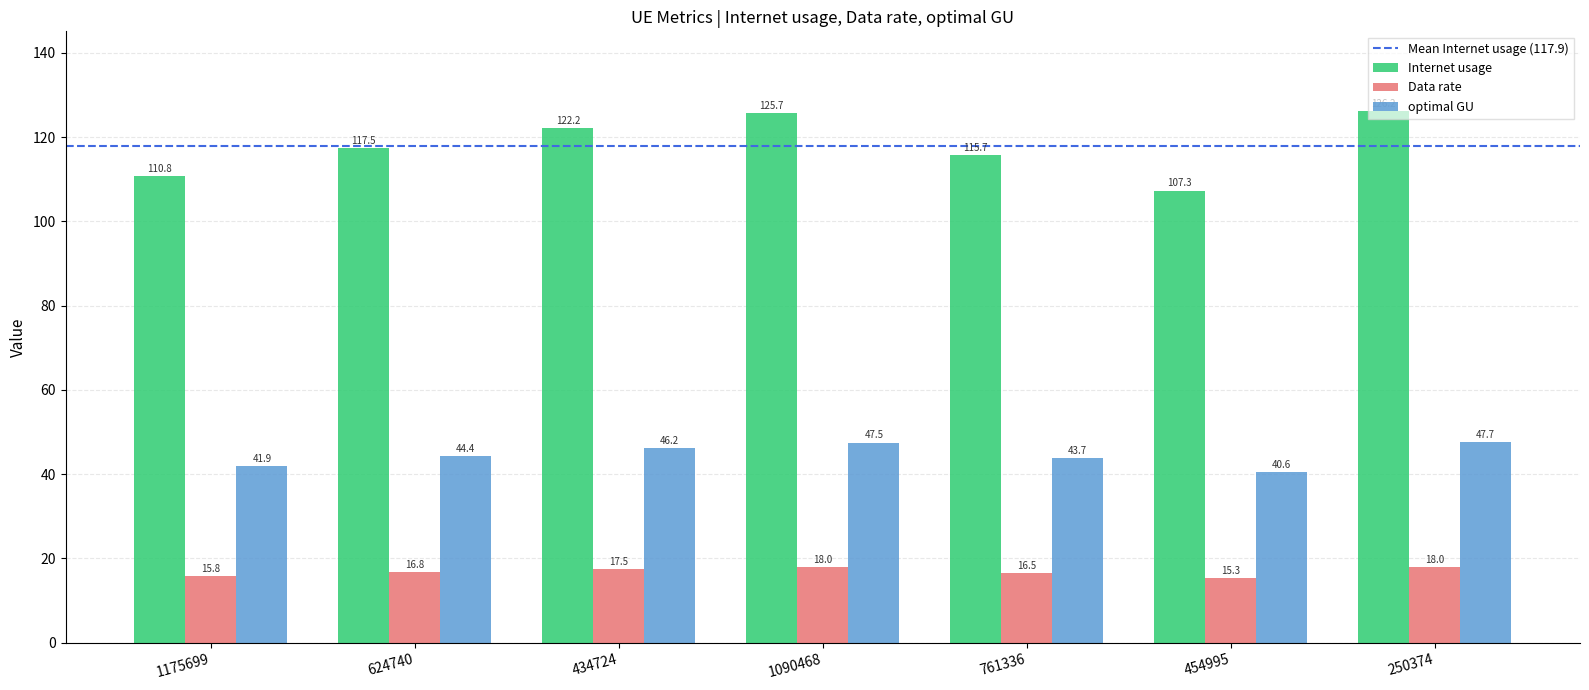

What is the difference between the optimal GU values at 434724 and 1175699?

4.3